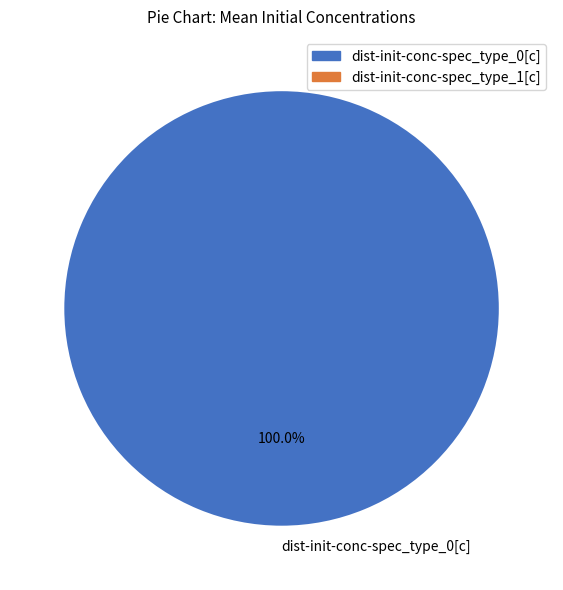

Rank the categories by value from lowest to highest.

dist-init-conc-spec_type_0[c]